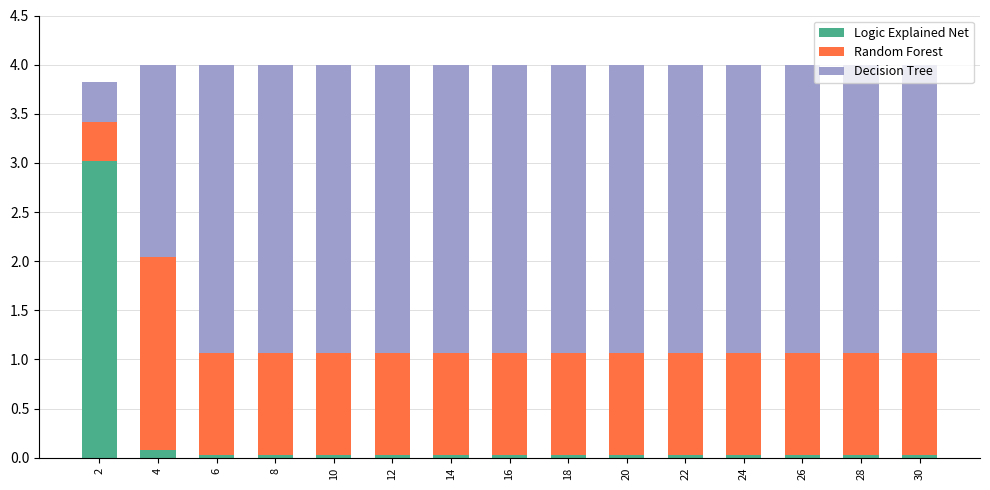

What is the sum of all Logic Explained Net values?

3.5